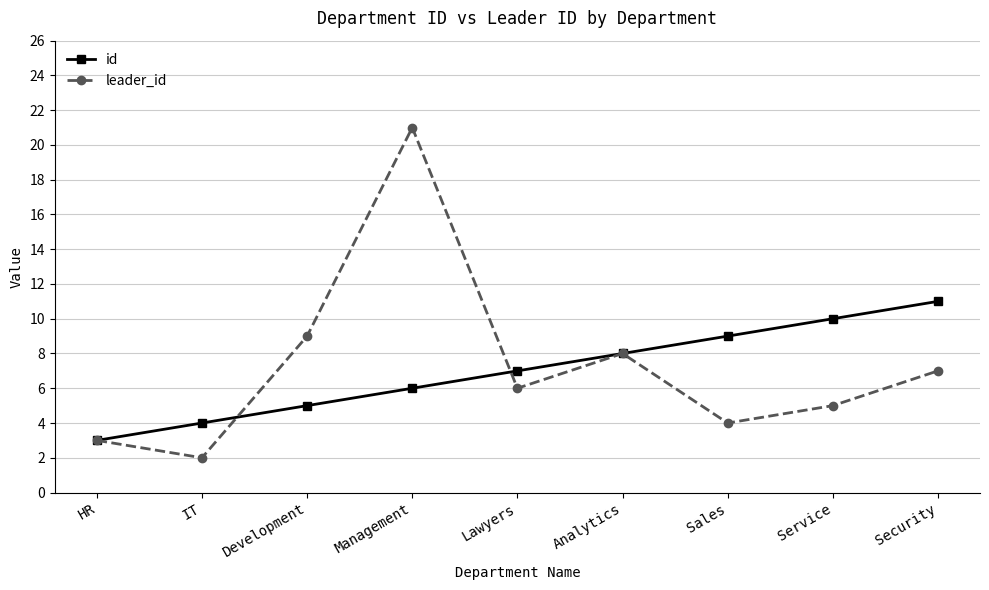

What is the difference between the second highest and second lowest values in the leader_id series?

6